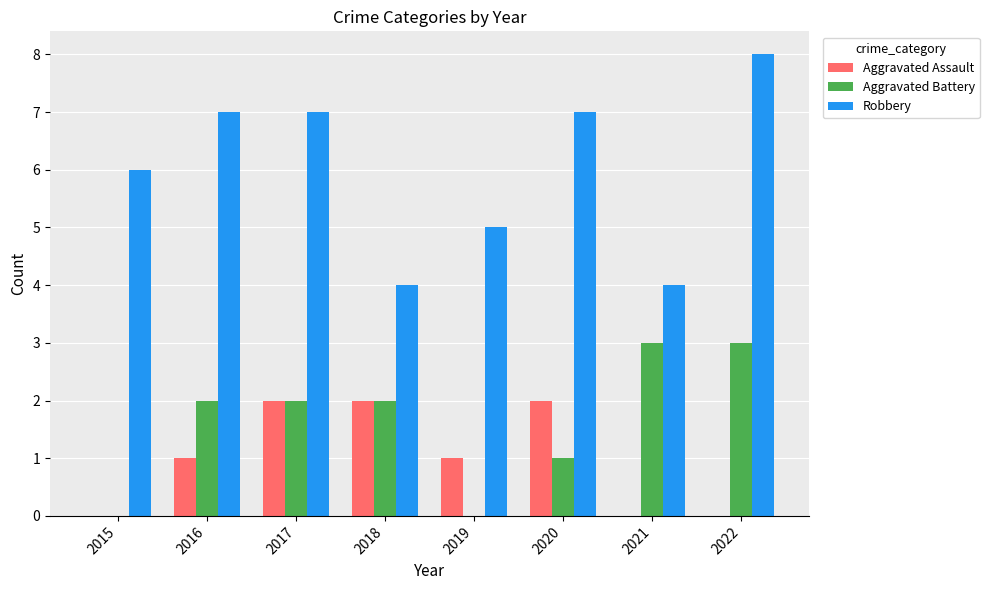

What value does the Robbery series have at 2017?

7